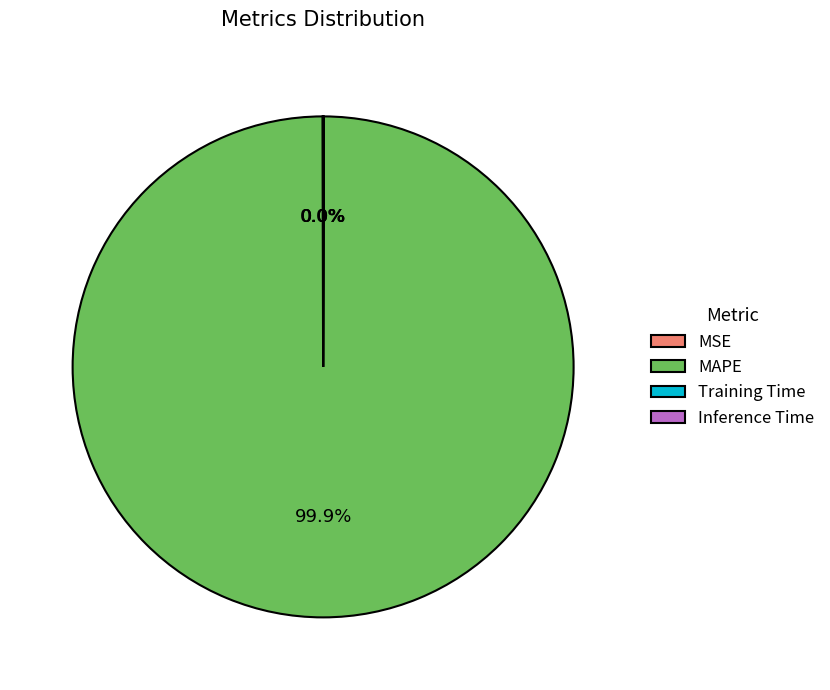

Does MAPE account for over 50% of the chart?

Yes